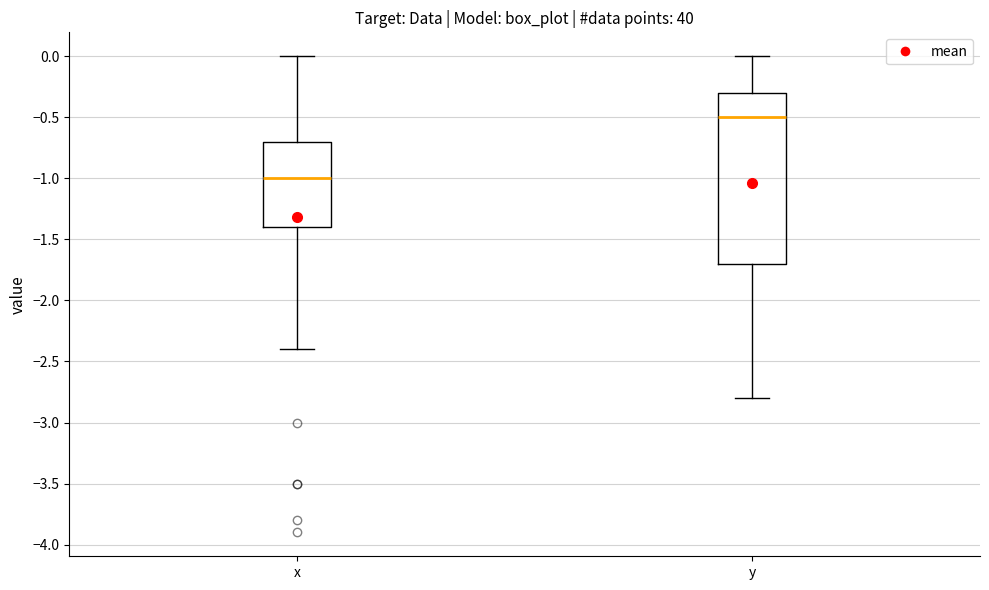

Comparing the boxes themselves (not the whiskers), which one is the tallest?

y